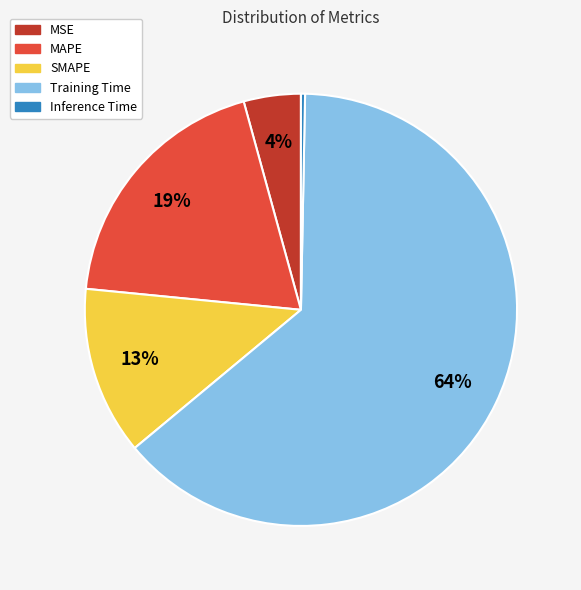

Is there any slice that represents more than half of the pie?

Yes